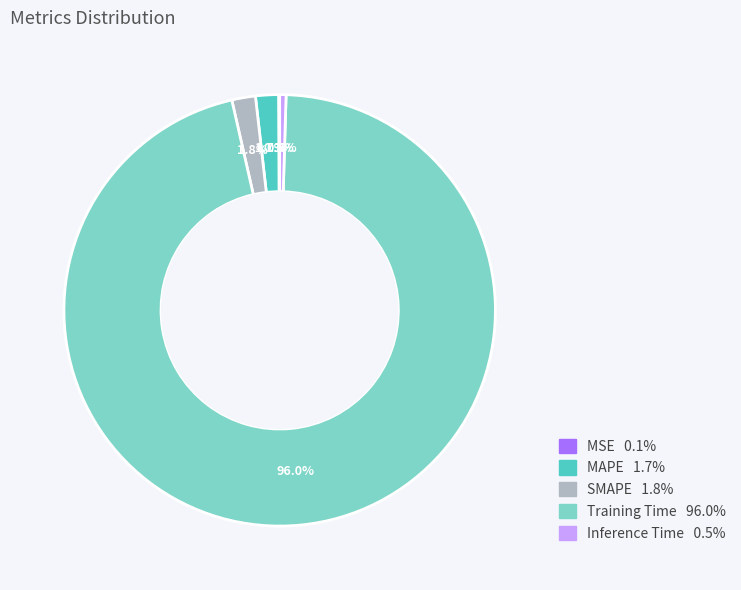

Does Inference Time represent more than half of the total?

No